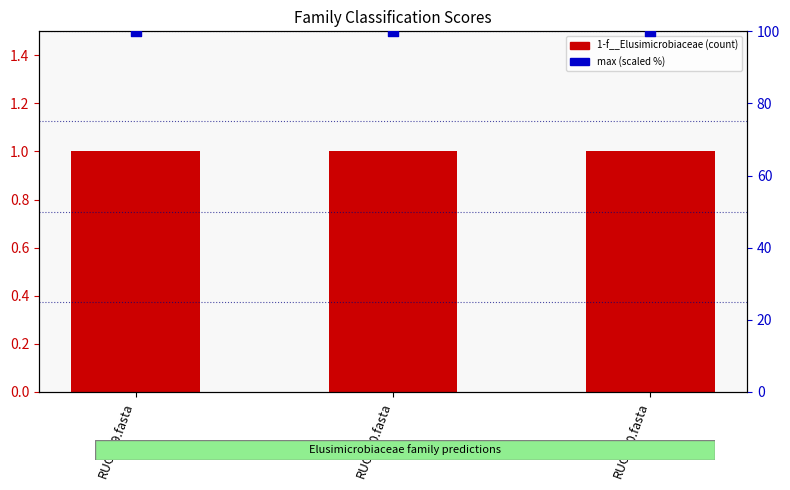

What are all the series names shown in the legend?

1-f__Elusimicrobiaceae, max